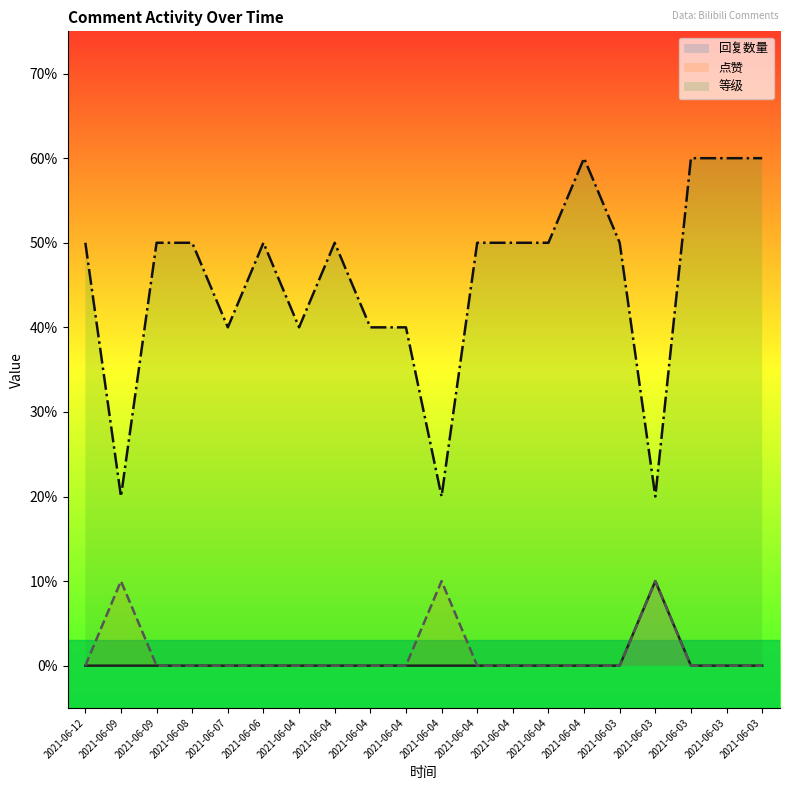

True or false: 回复数量 has more than 0 points higher than both neighbors.

True